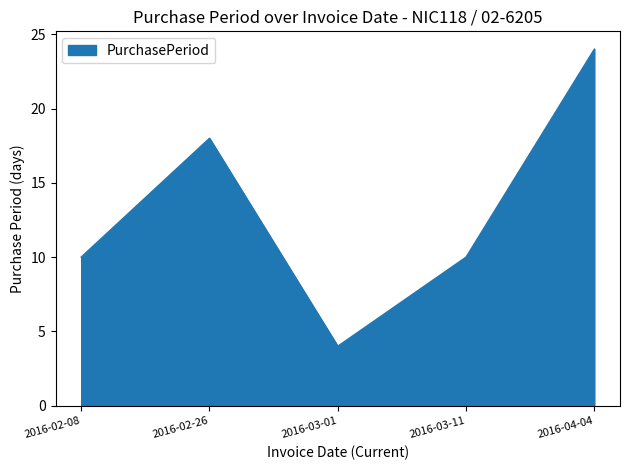

Between 2016-02-26 and 2016-03-01, which is larger?

2016-02-26